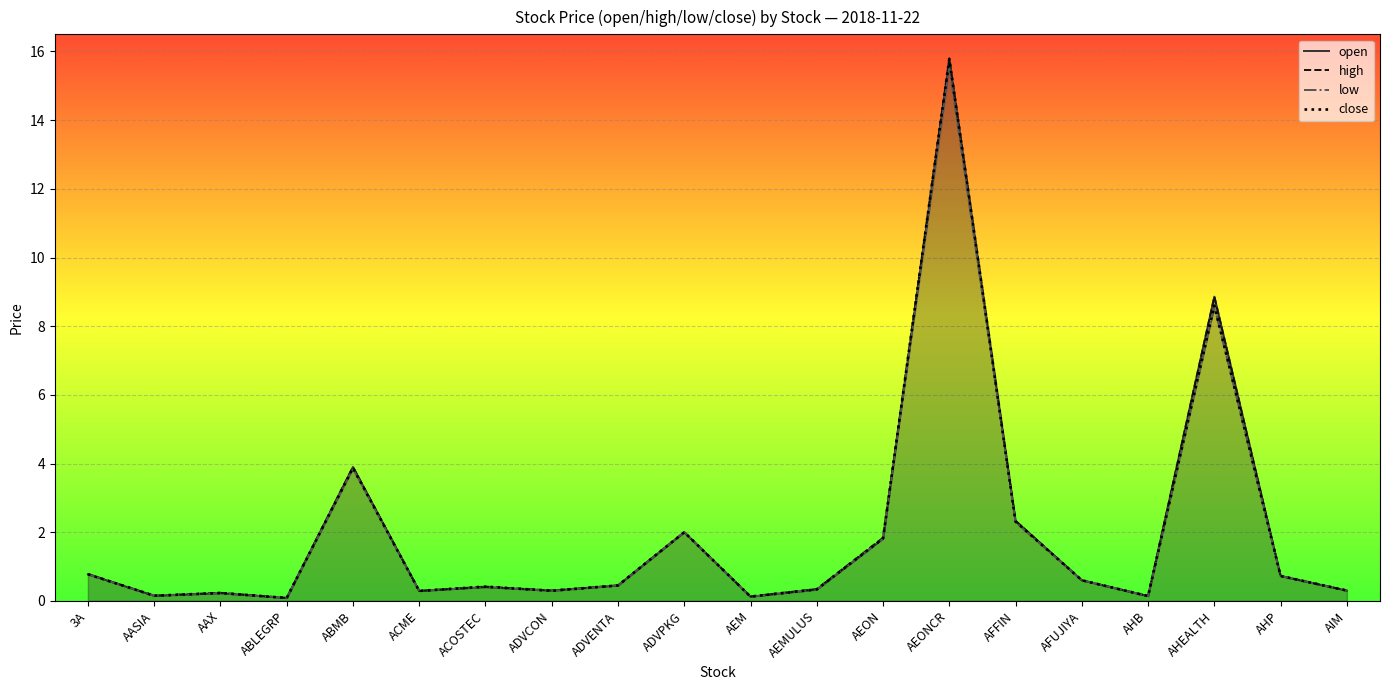

What is the minimum value shown in the chart?

0.1